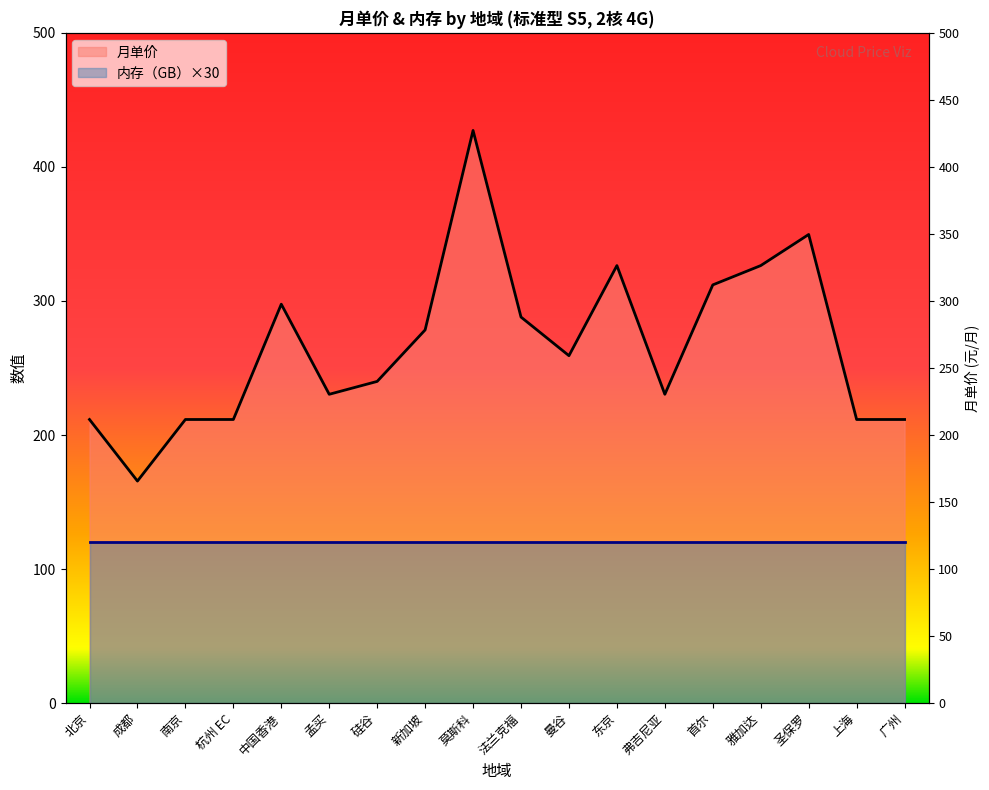

How many points are higher than both their immediate neighbors (excluding endpoints)?

4